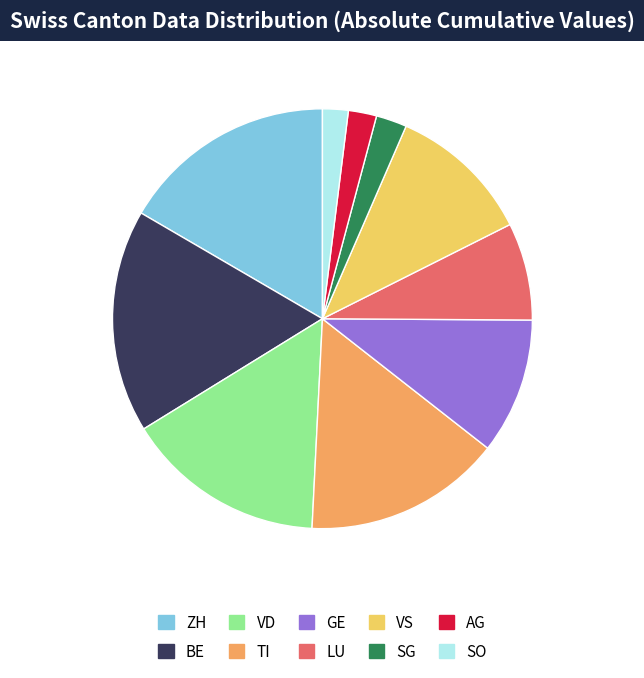

True or false: VD accounts for 8% of the total.

False